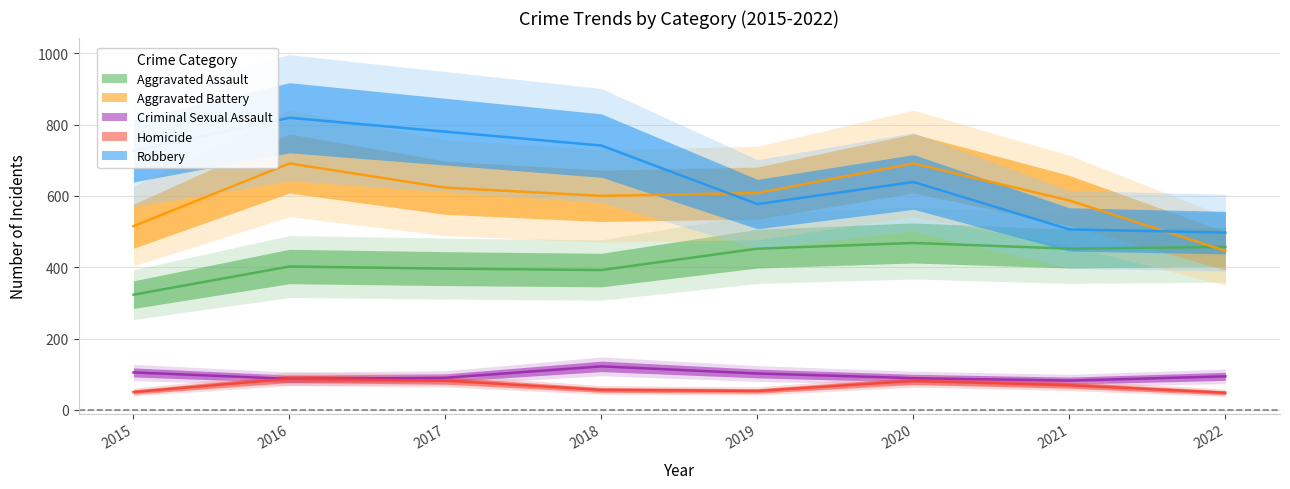

Does the chart display data point markers on the line(s)?

No